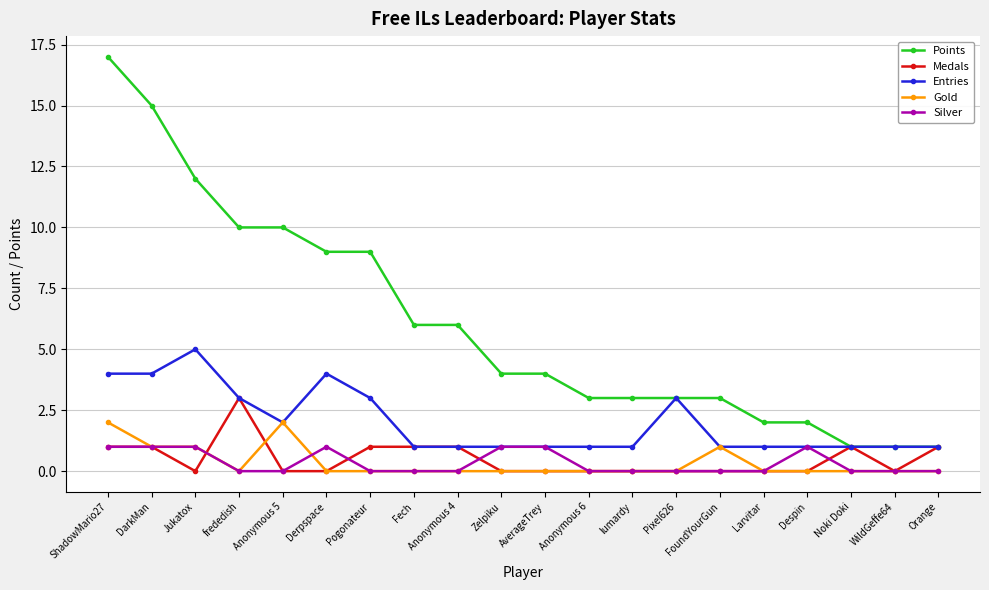

Is it true that Medals equals 0 at lumardy?

True